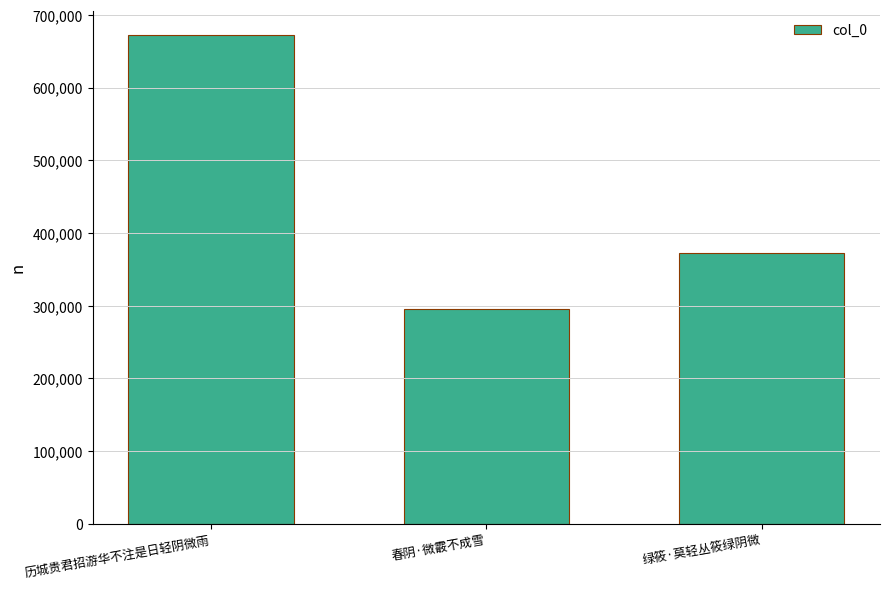

Reading left to right, extract all data points from this chart.

历城贵君招游华不注是日轻阴微雨=671762	春阴·微霰不成雪=295642	绿筱·莫轻丛筱绿阴微=372434